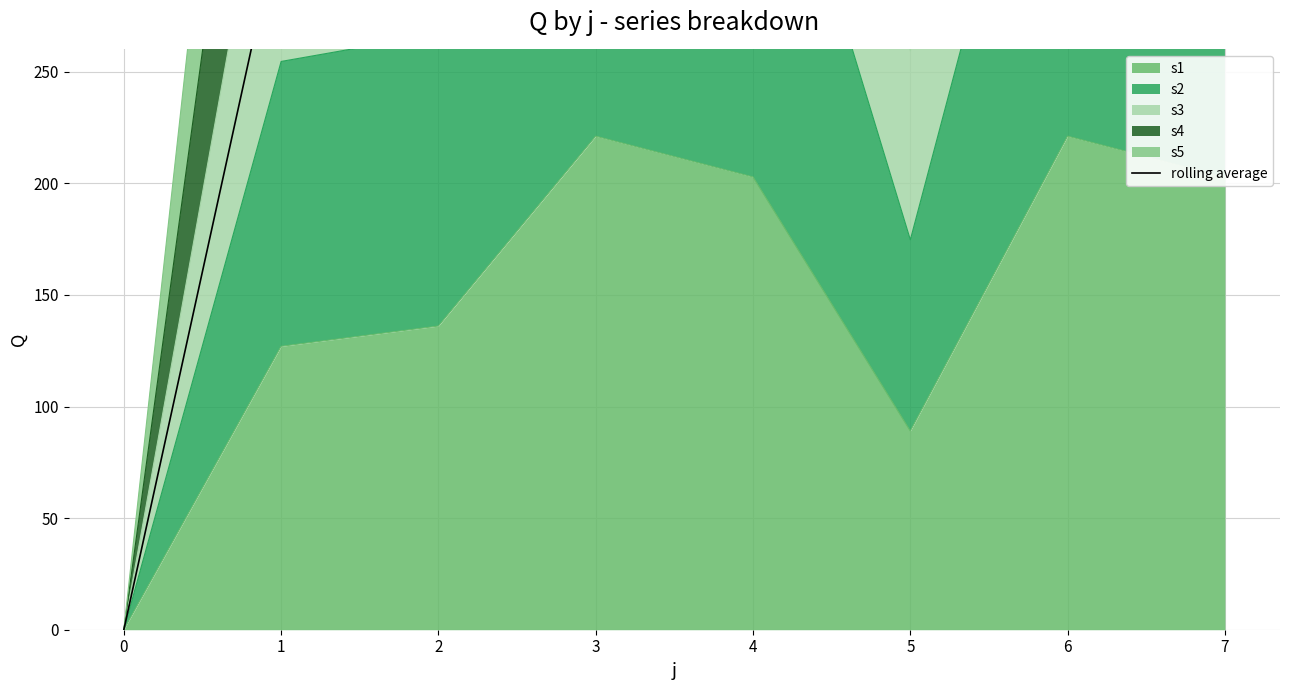

What is the change in value from 4 to 5?

-327.0